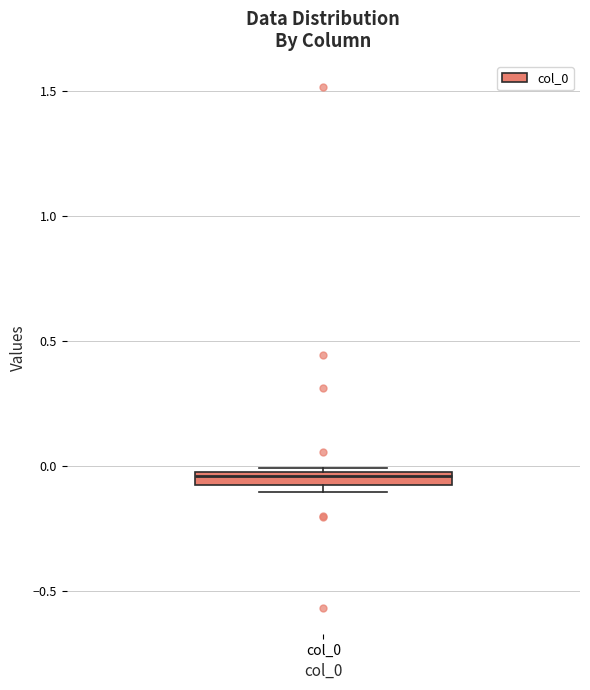

Where is the lower edge of the box for col_0 on the y-axis? The values are not printed on the chart, so give them approximately, as read against the axis.

-0.10